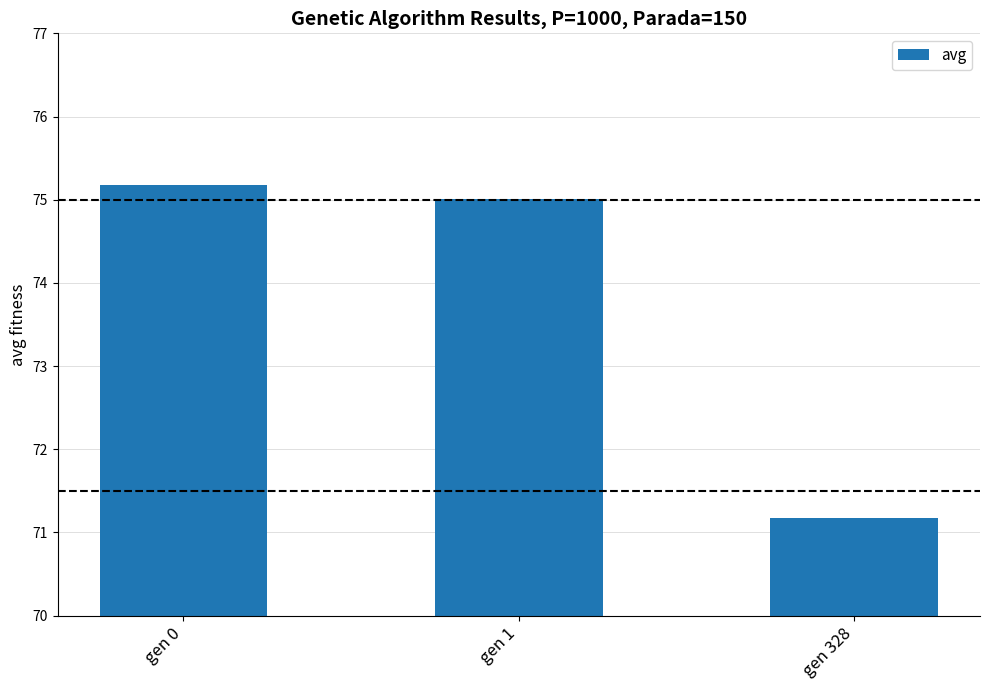

What is the smallest value displayed?

71.2